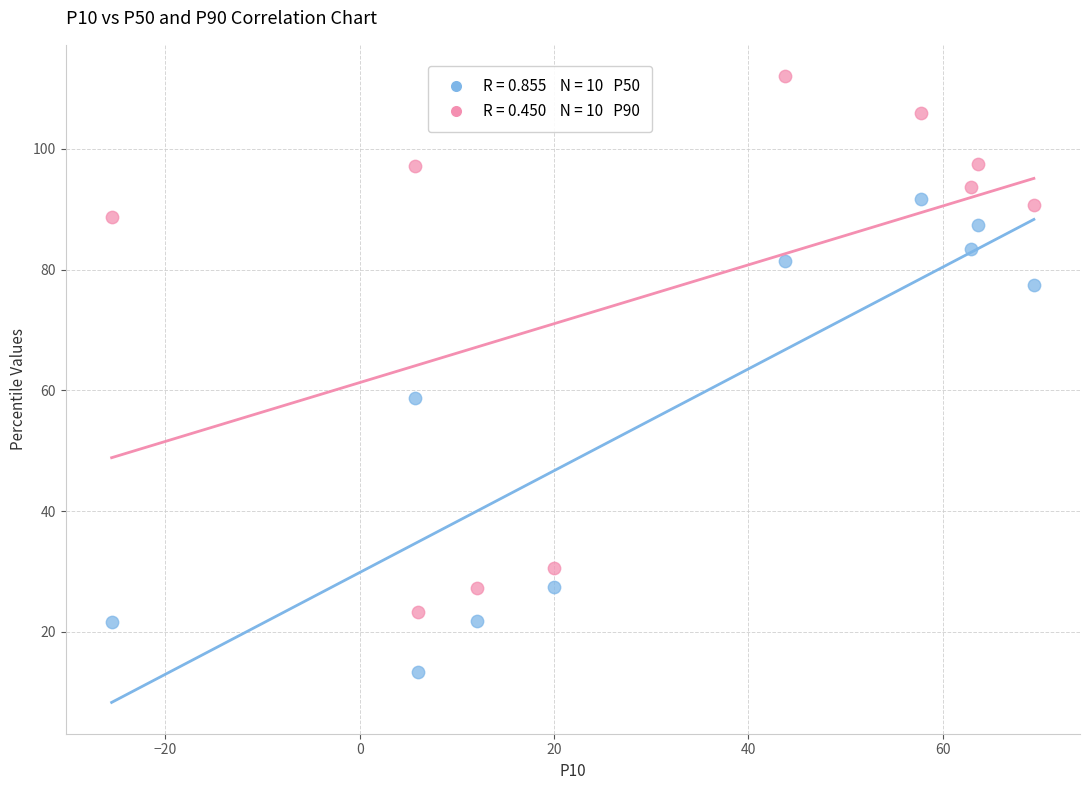

Across all data points, what is the range of X values (max minus min)?

94.9